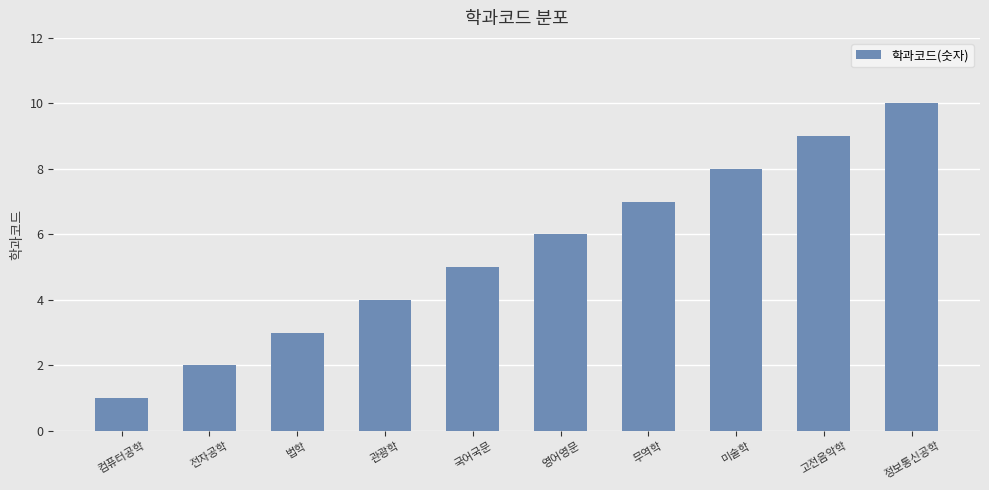

What is the greatest value displayed?

10